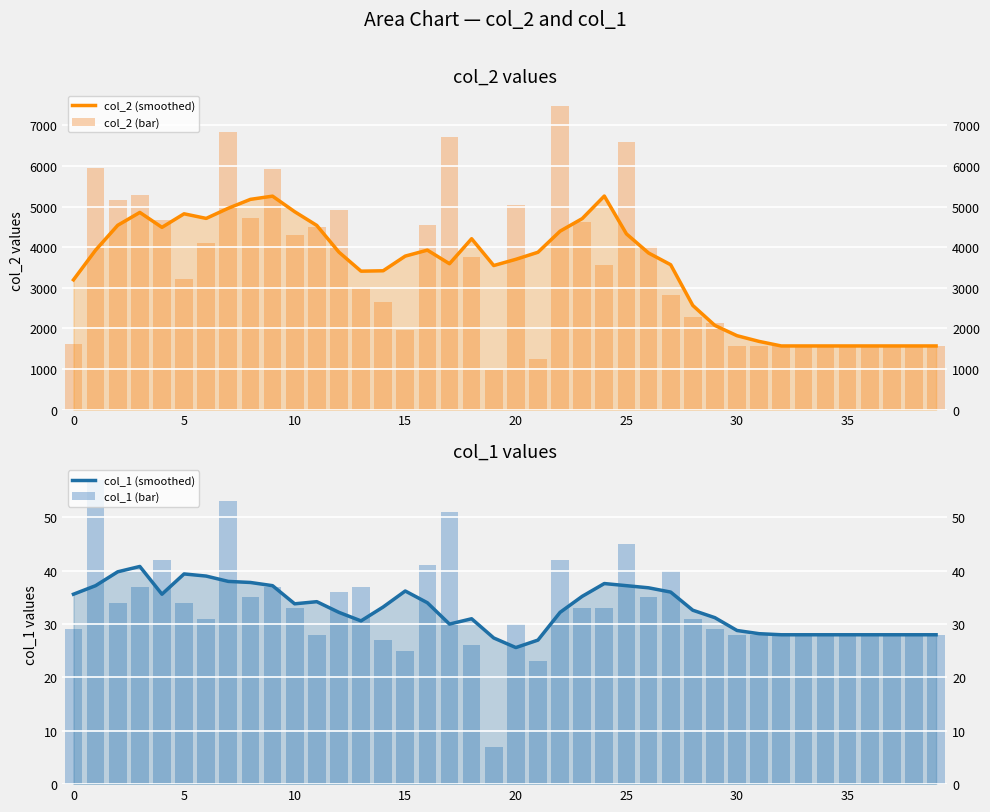

What is the label of the 8th bar from the right?

32